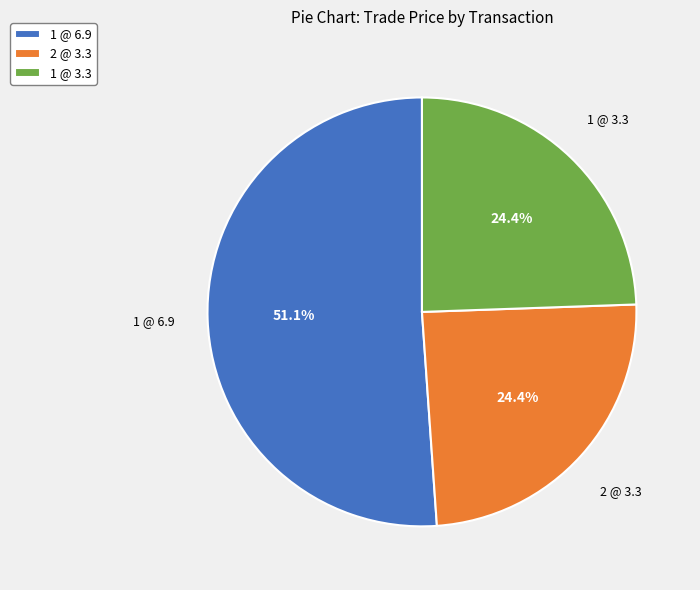

What is the largest slice in the pie chart?

1 @ 6.9